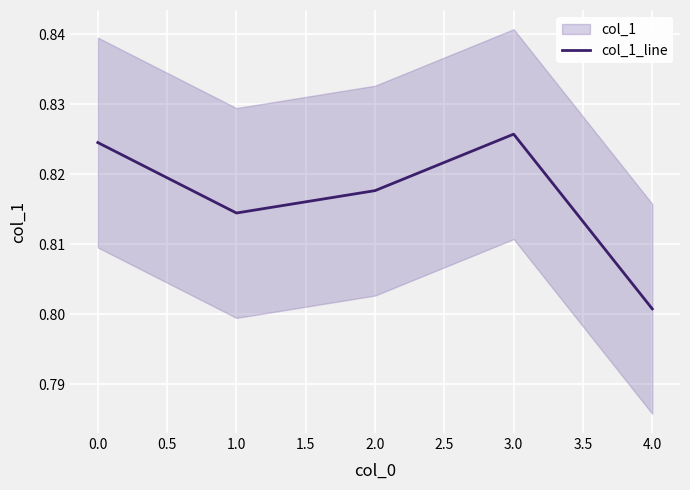

Is it true that col_1_line equals 1.3 at 0.0?

False